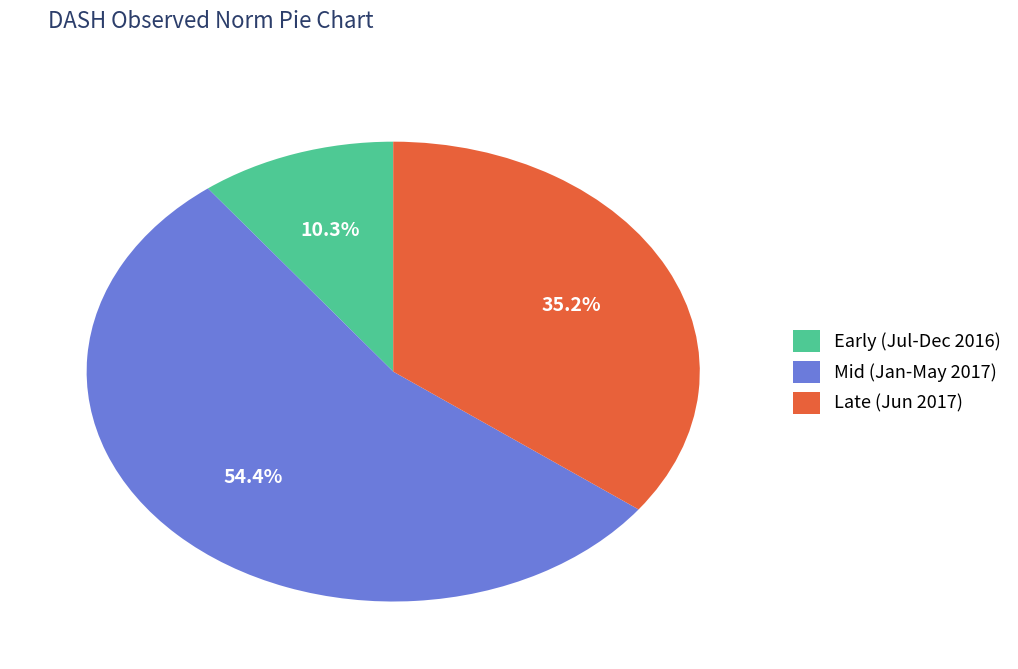

What is the majority slice?

Mid (Jan-May 2017)